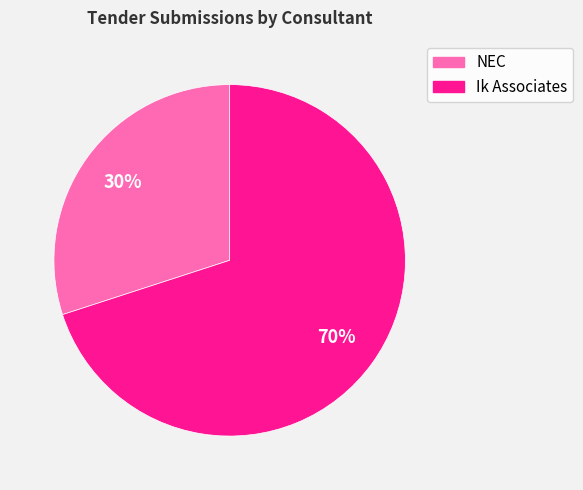

To the nearest percent, what portion does Ik Associates represent?

70%